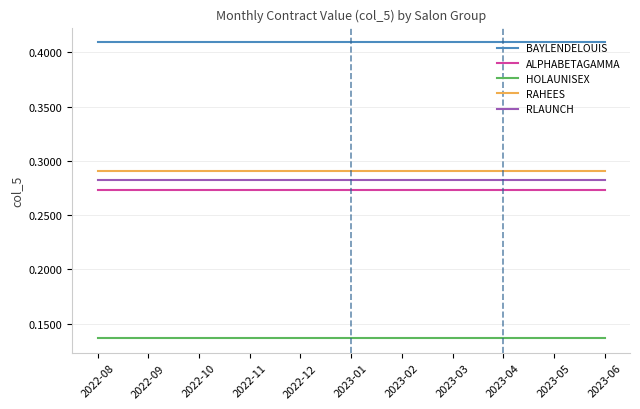

What is the total value across all series at 2023-04?

1.4